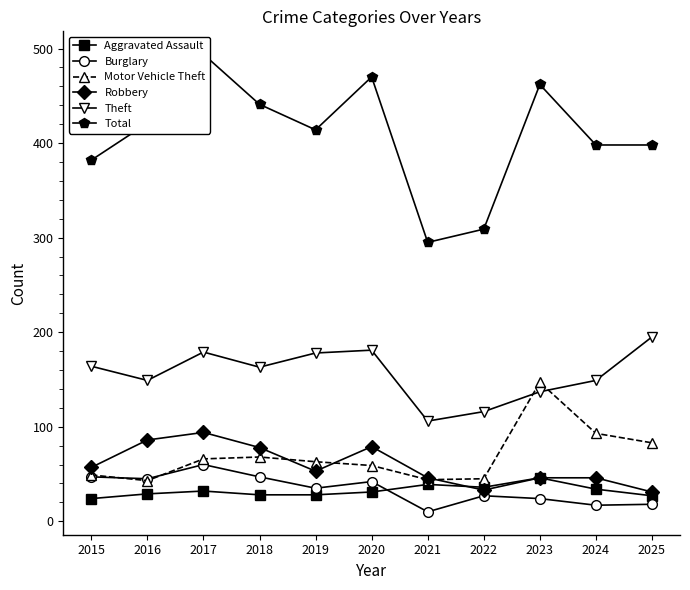

Between 2015 and 2025, which series saw the biggest shift?

Motor Vehicle Theft